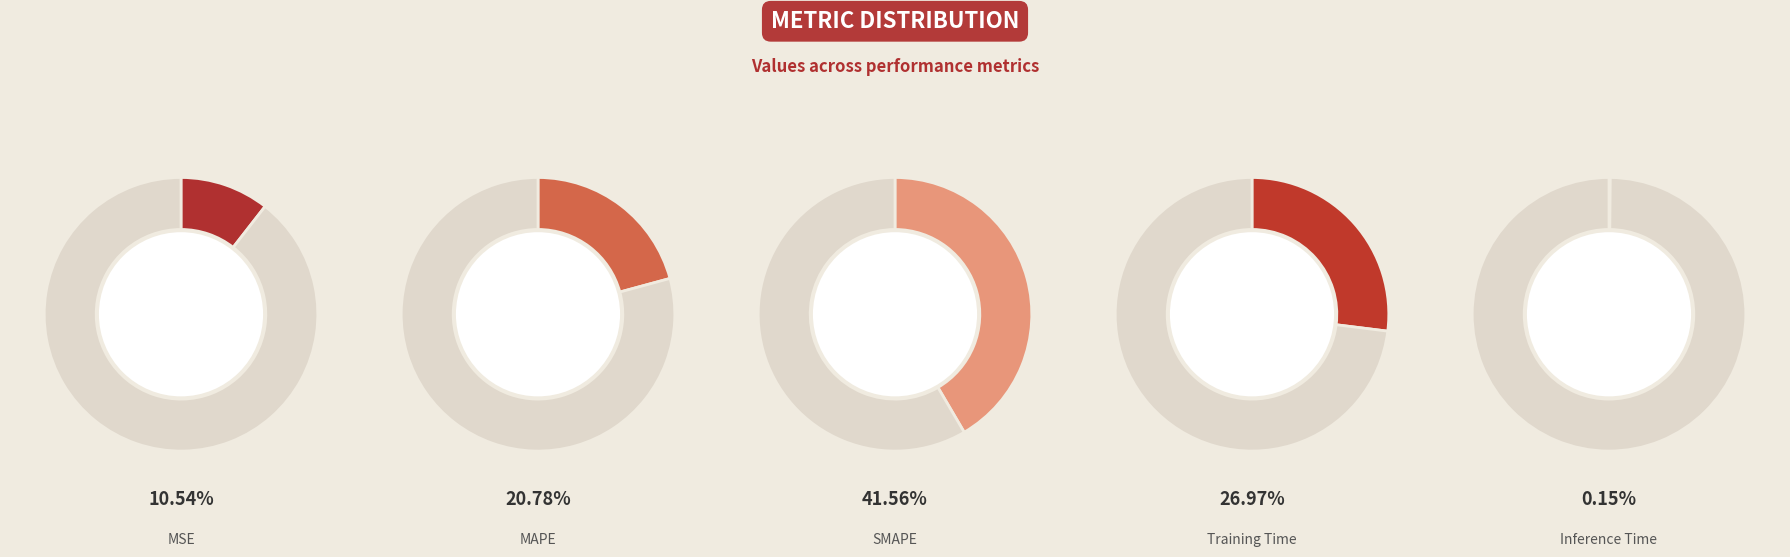

How many slices are in this pie chart?

5